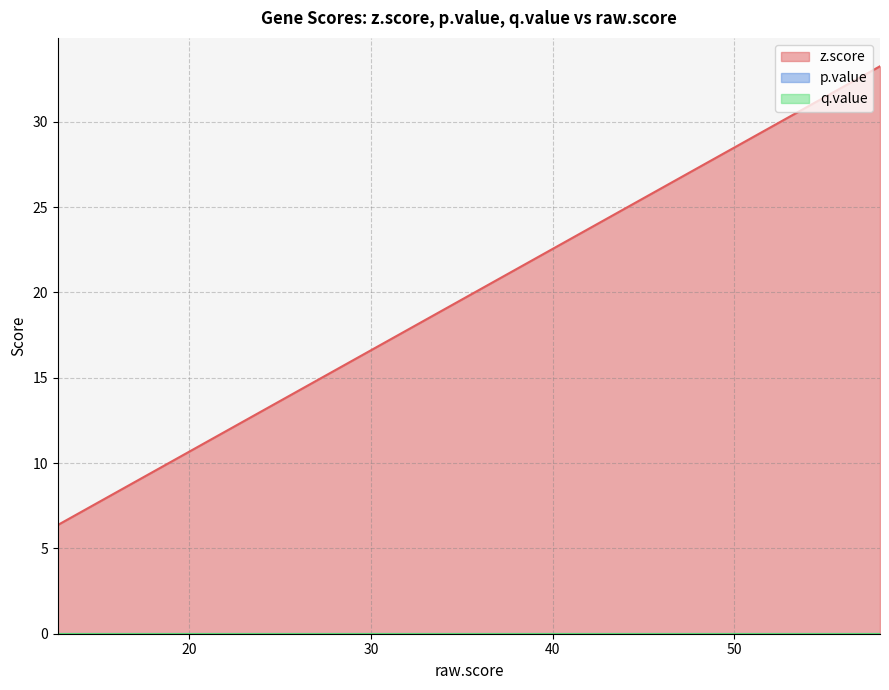

Which series has the largest total across all categories?

z.score